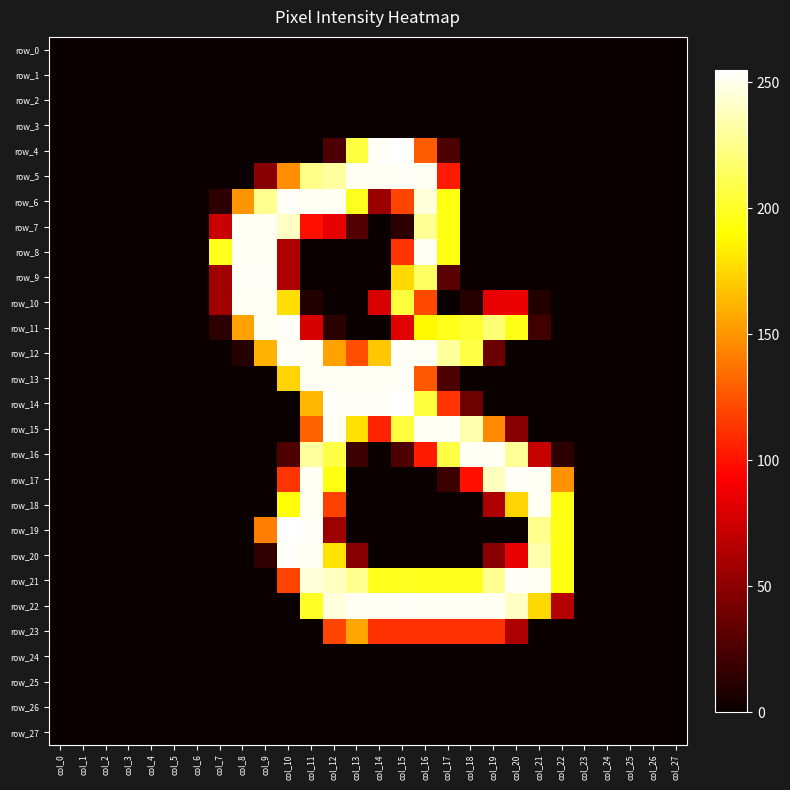

At which label is row_12 closest to 126?

col_13